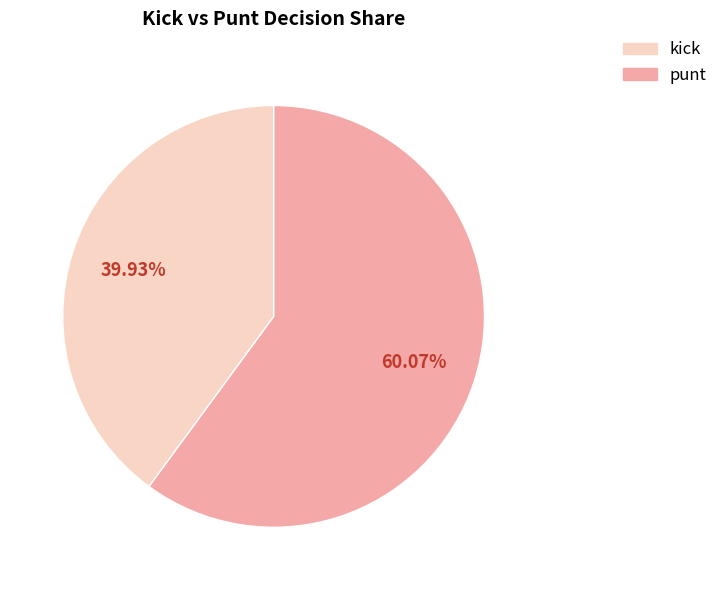

Is there any slice that represents more than half of the pie?

Yes